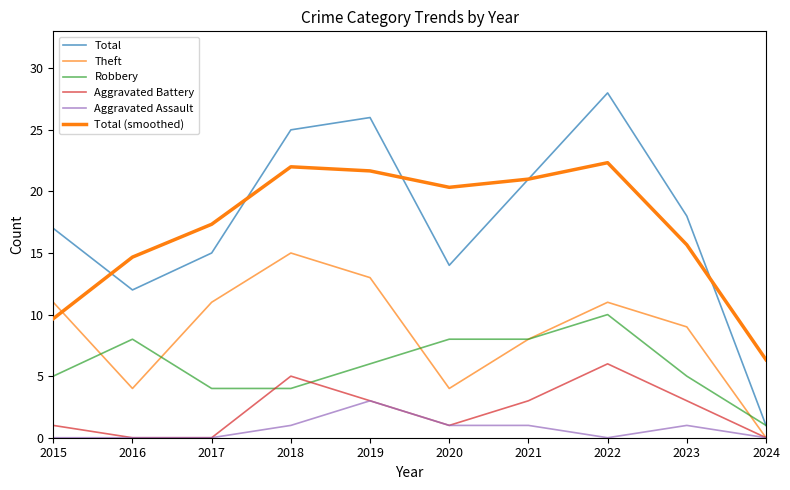

Does the chart display data point markers on the line(s)?

No